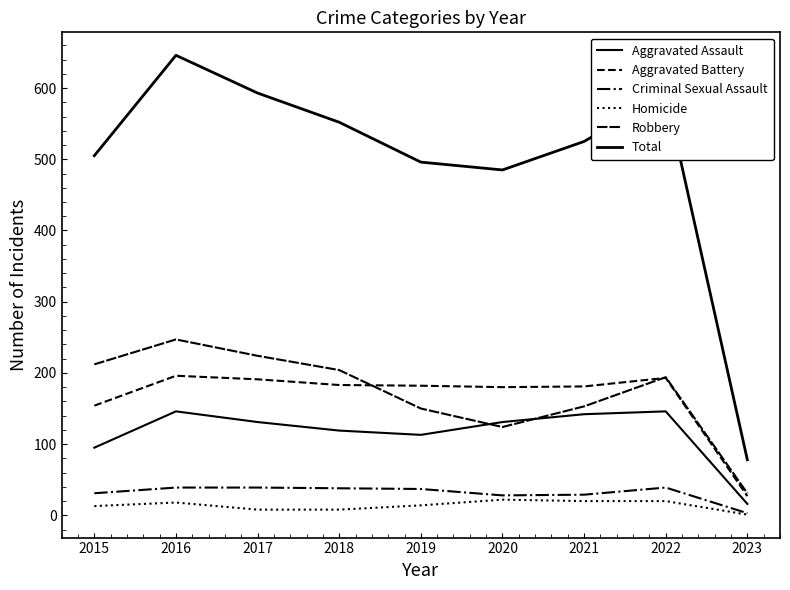

Is this an area chart (filled region under the line)?

No